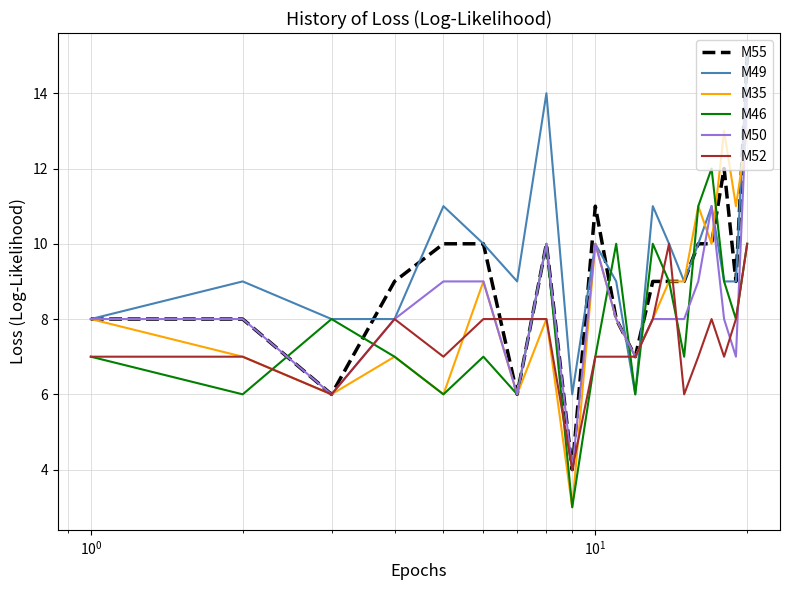

What is the lowest value of the M52 series?

4